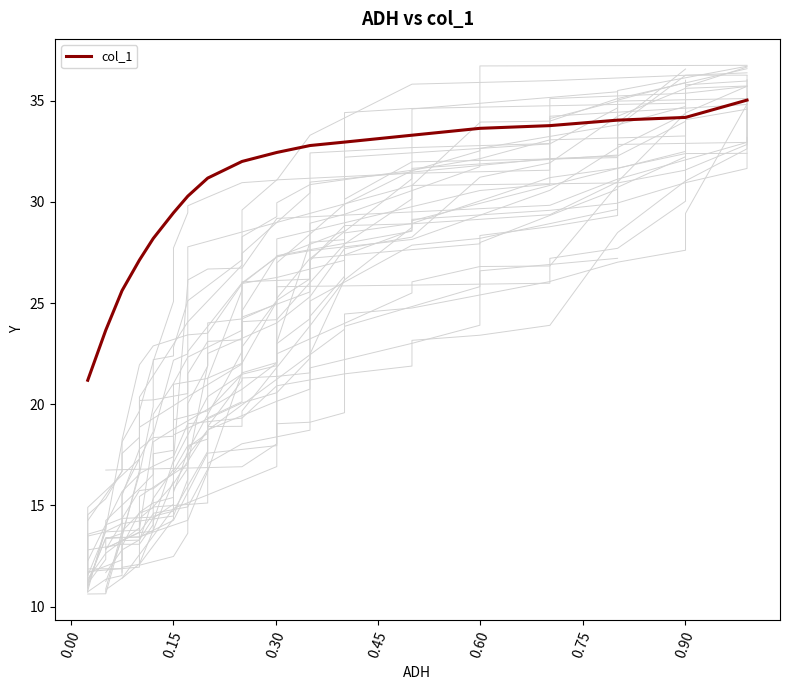

What is the difference between the second highest and minimum values?

13.0